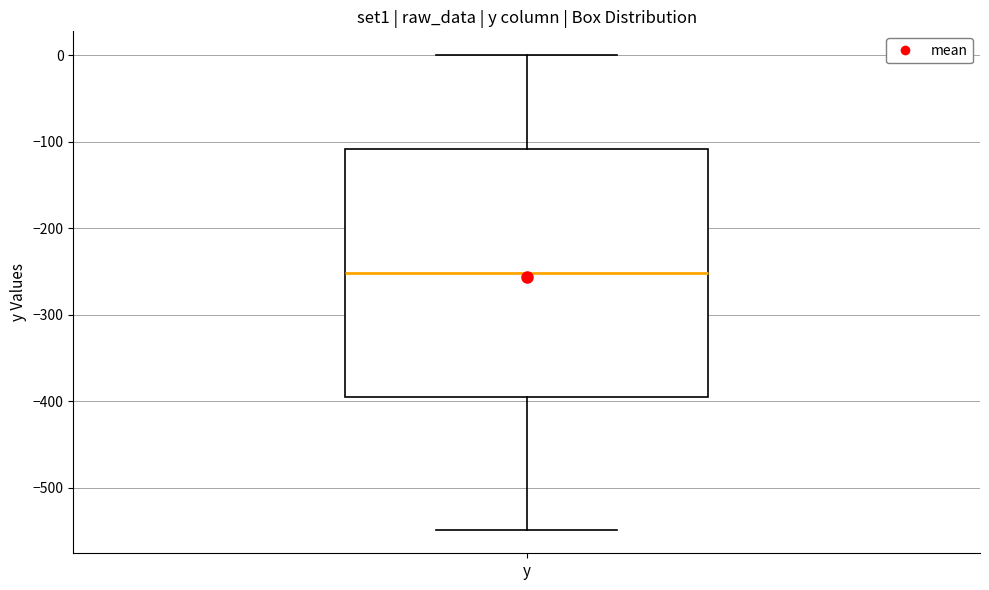

Where is the upper edge of the box for y on the y-axis? The values are not printed on the chart, so give them approximately, as read against the axis.

-110